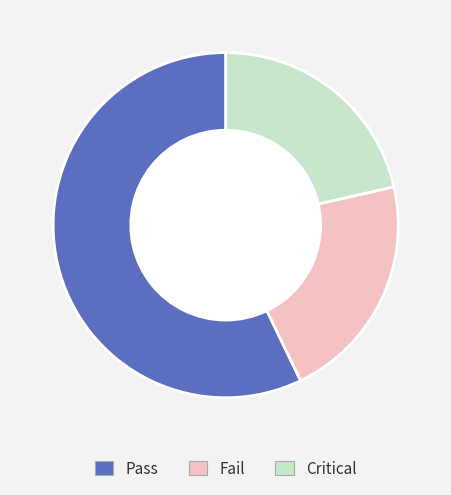

True or false: Pass accounts for 50% of the total.

False